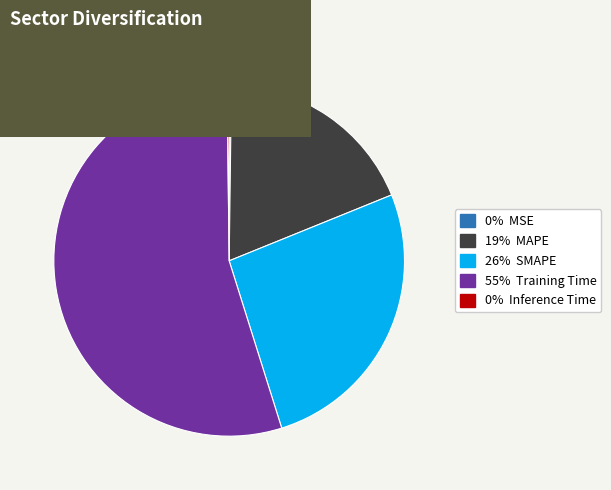

Does any single category account for the majority?

Yes